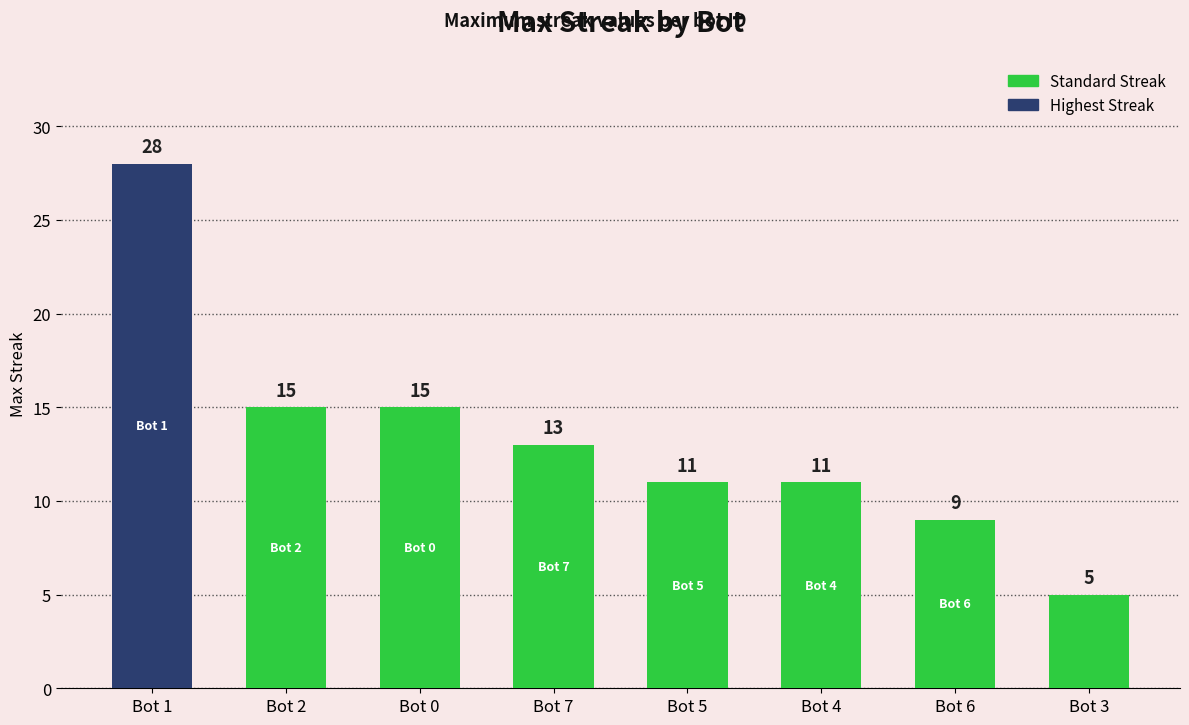

What is the difference between the second highest and second lowest values?

6